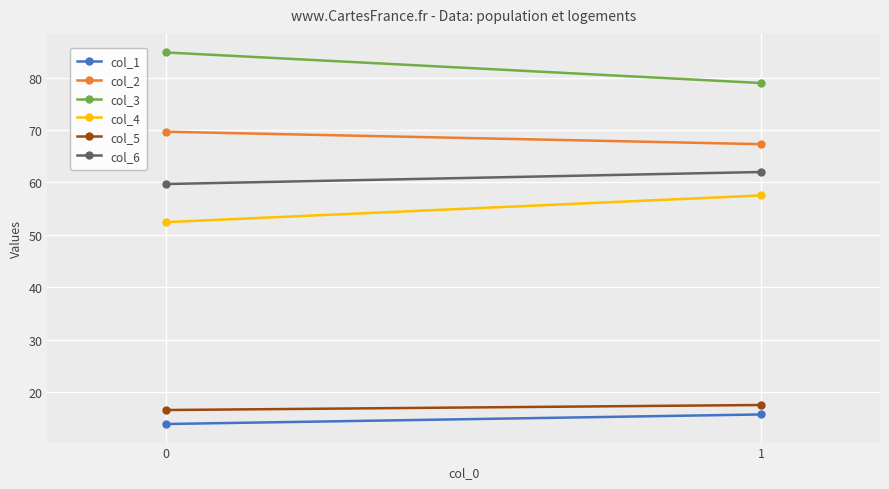

Reading right to left, transcribe all the data shown in this chart.

col_1: 15.7	13.9
col_2: 67.3	69.7
col_3: 79.0	84.8
col_4: 57.5	52.4
col_5: 17.5	16.6
col_6: 62.0	59.7